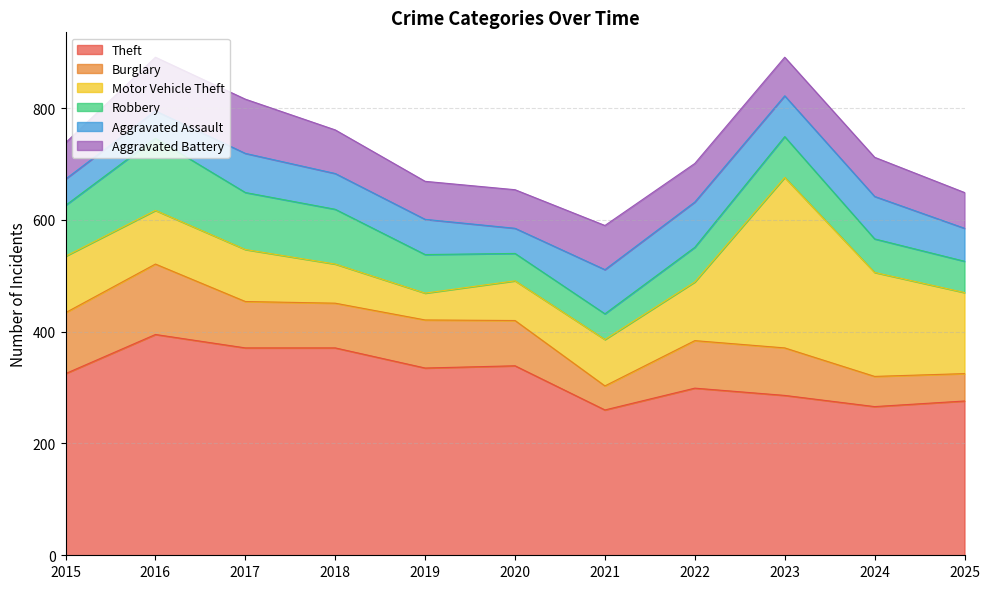

What is the average value of the Aggravated Assault series?

64